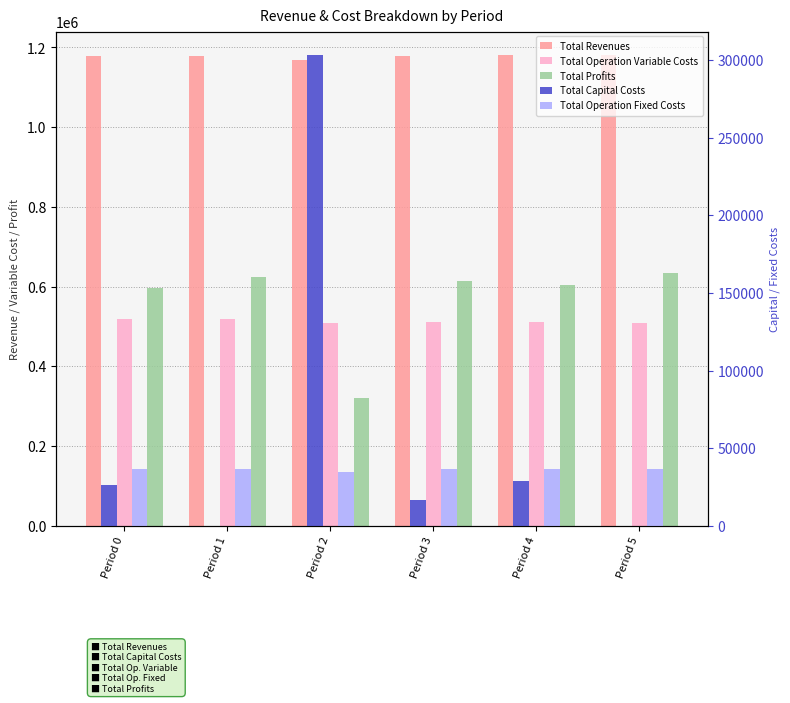

What is the difference between the second highest and minimum values in the Total Operation Fixed Costs series?

2017.7